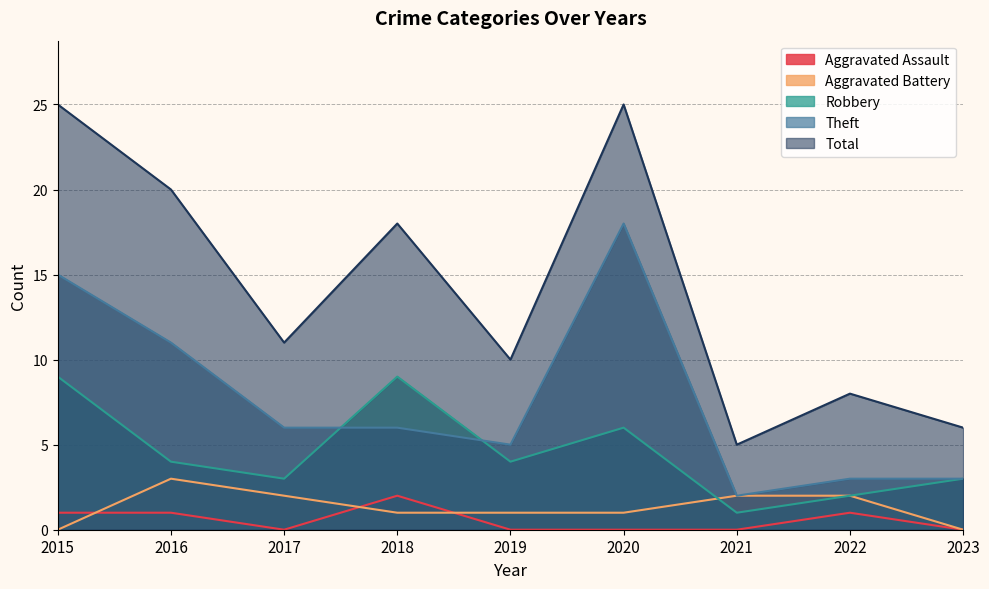

What is the value of the Total point at the 3rd from the left?

11